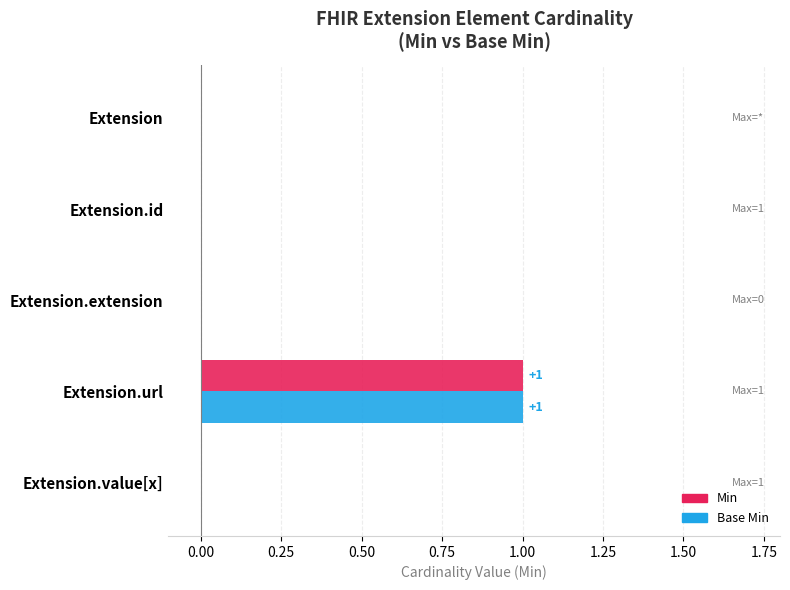

What is the maximum value for Base Min?

1